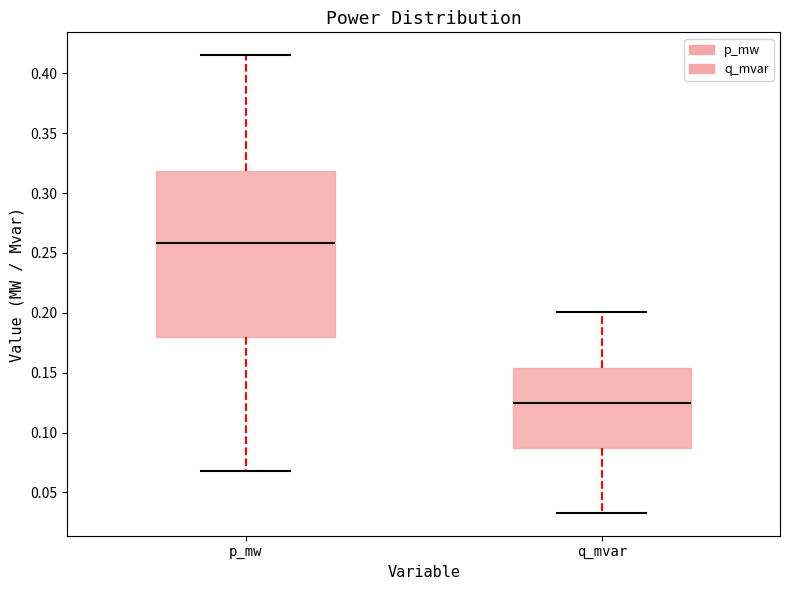

Which box has the highest median line?

p_mw